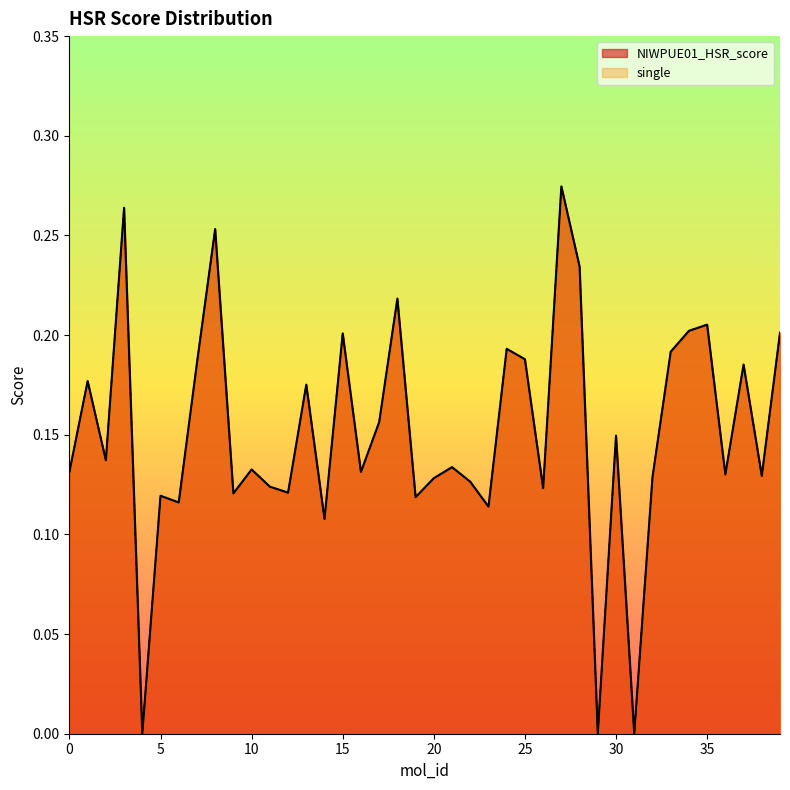

What is the difference between the second highest and minimum values in the single series?

0.3